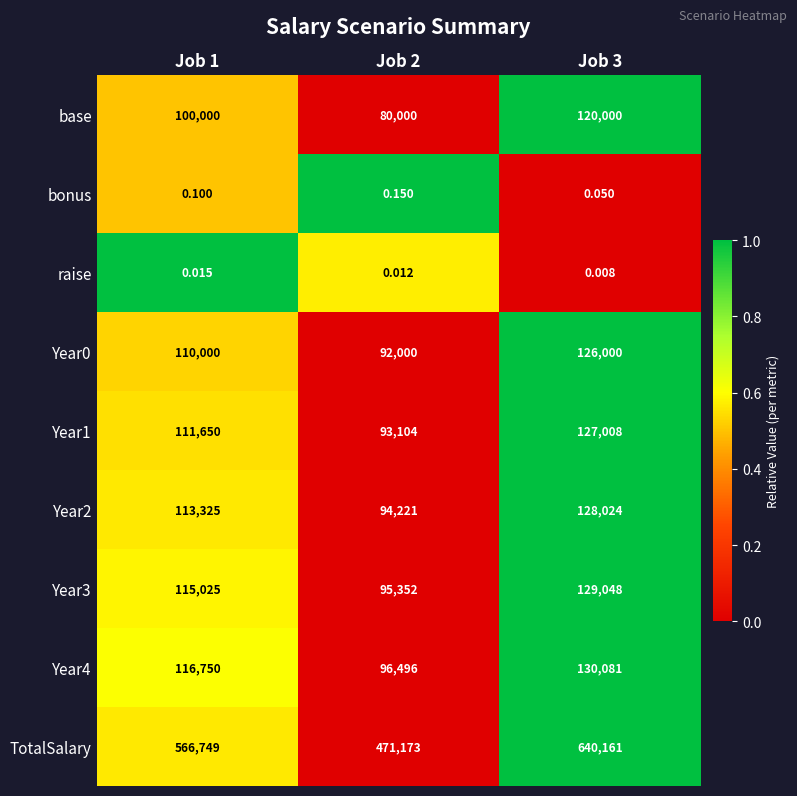

Is the value of bonus at Job 2 greater than the value of base at Job 3?

No